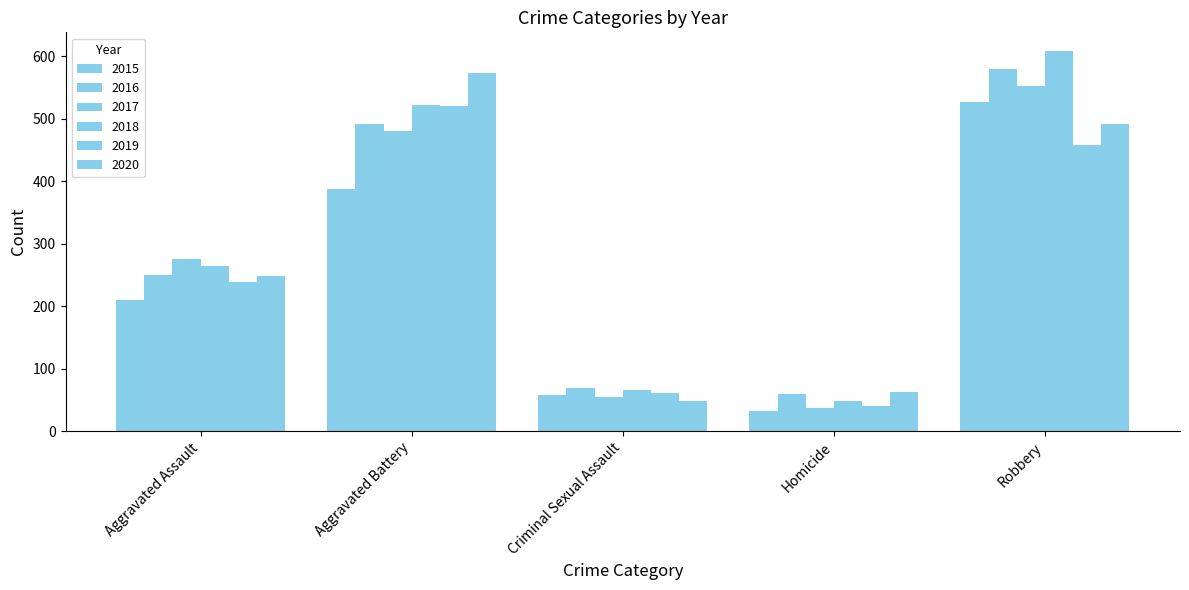

Reading left to right, extract all data points from this chart.

2015: Aggravated Assault=210	Aggravated Battery=387	Criminal Sexual Assault=58	Homicide=32	Robbery=527
2016: Aggravated Assault=250	Aggravated Battery=491	Criminal Sexual Assault=69	Homicide=59	Robbery=579
2017: Aggravated Assault=276	Aggravated Battery=480	Criminal Sexual Assault=55	Homicide=37	Robbery=553
2018: Aggravated Assault=265	Aggravated Battery=522	Criminal Sexual Assault=66	Homicide=49	Robbery=608
2019: Aggravated Assault=238	Aggravated Battery=520	Criminal Sexual Assault=61	Homicide=40	Robbery=458
2020: Aggravated Assault=249	Aggravated Battery=574	Criminal Sexual Assault=49	Homicide=63	Robbery=491